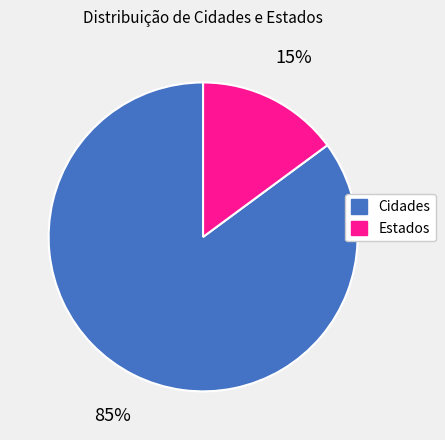

To the nearest percent, what is the average slice percentage?

50%